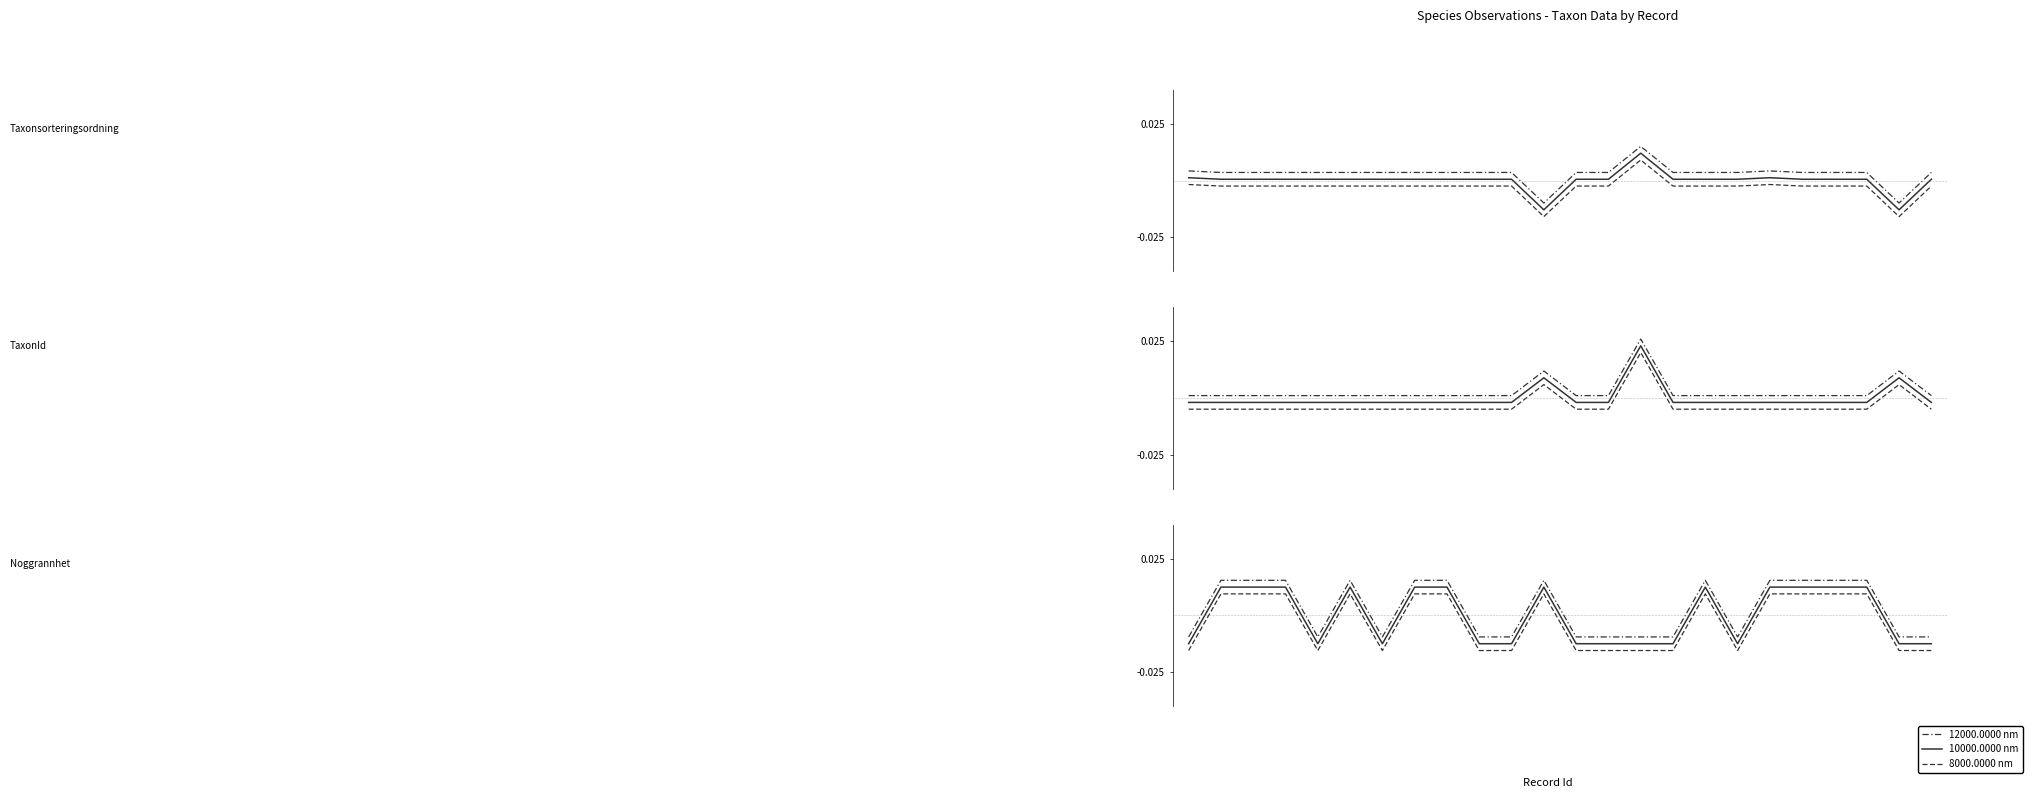

Which series has the largest total across all categories?

12000.0000 nm